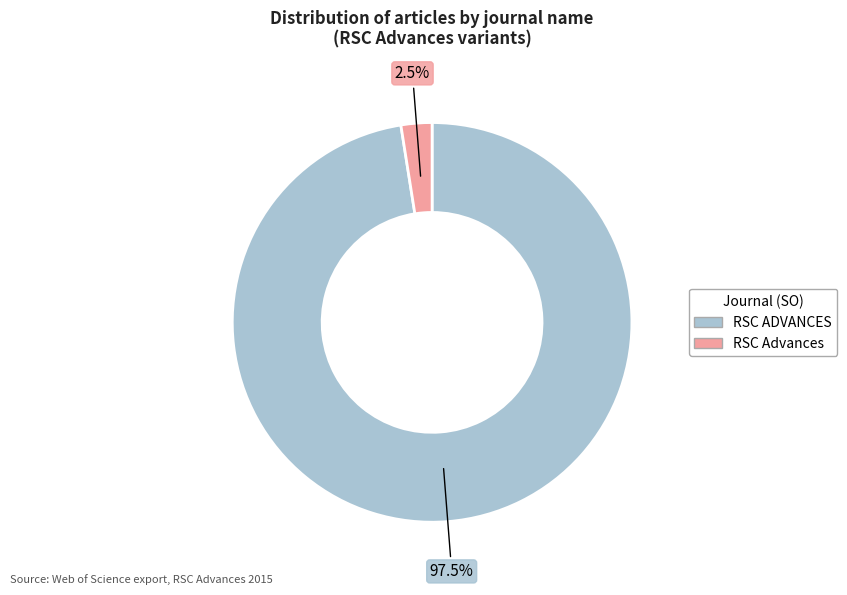

Rank the categories by value from highest to lowest.

RSC ADVANCES, RSC Advances